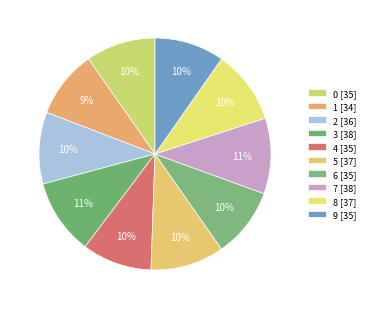

Is there a majority slice in this chart?

No